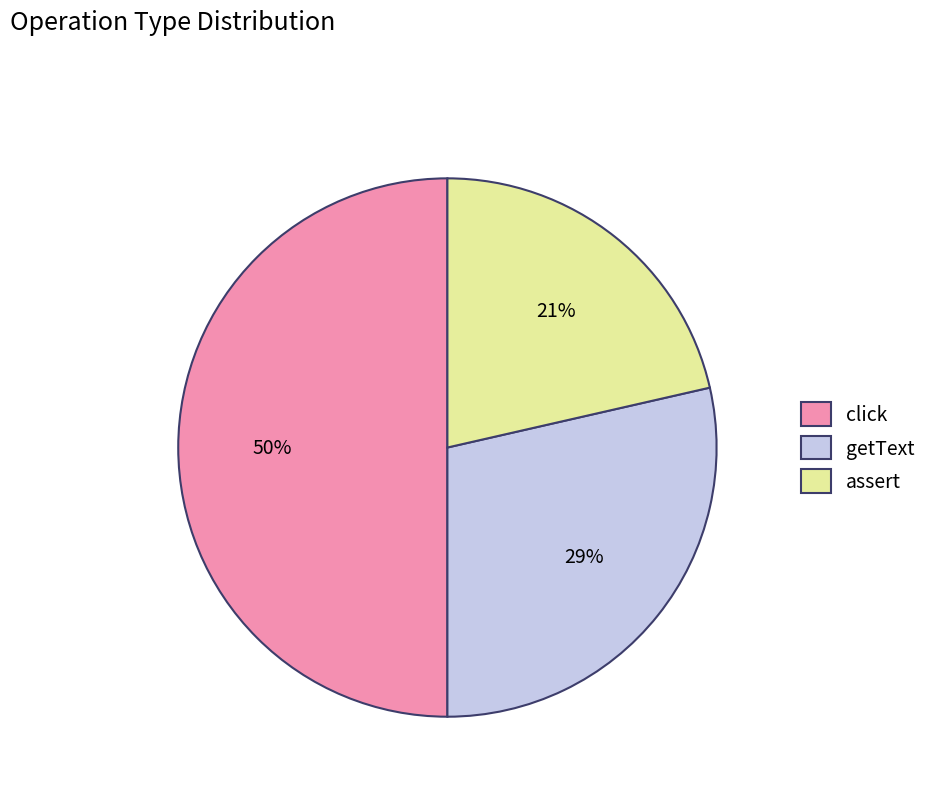

Combined, do click and getText account for over 50%?

Yes